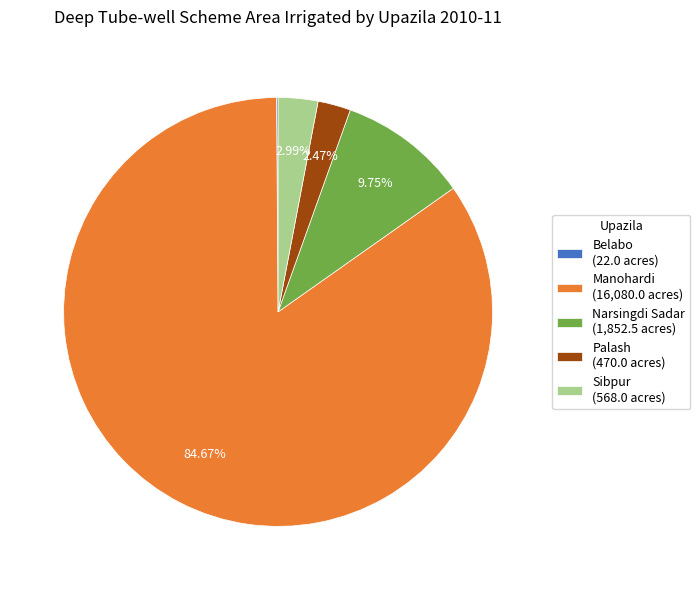

What is the ratio of the value at Palash (470.0 acres) to the value at Narsingdi Sadar (1,852.5 acres)?

0.3